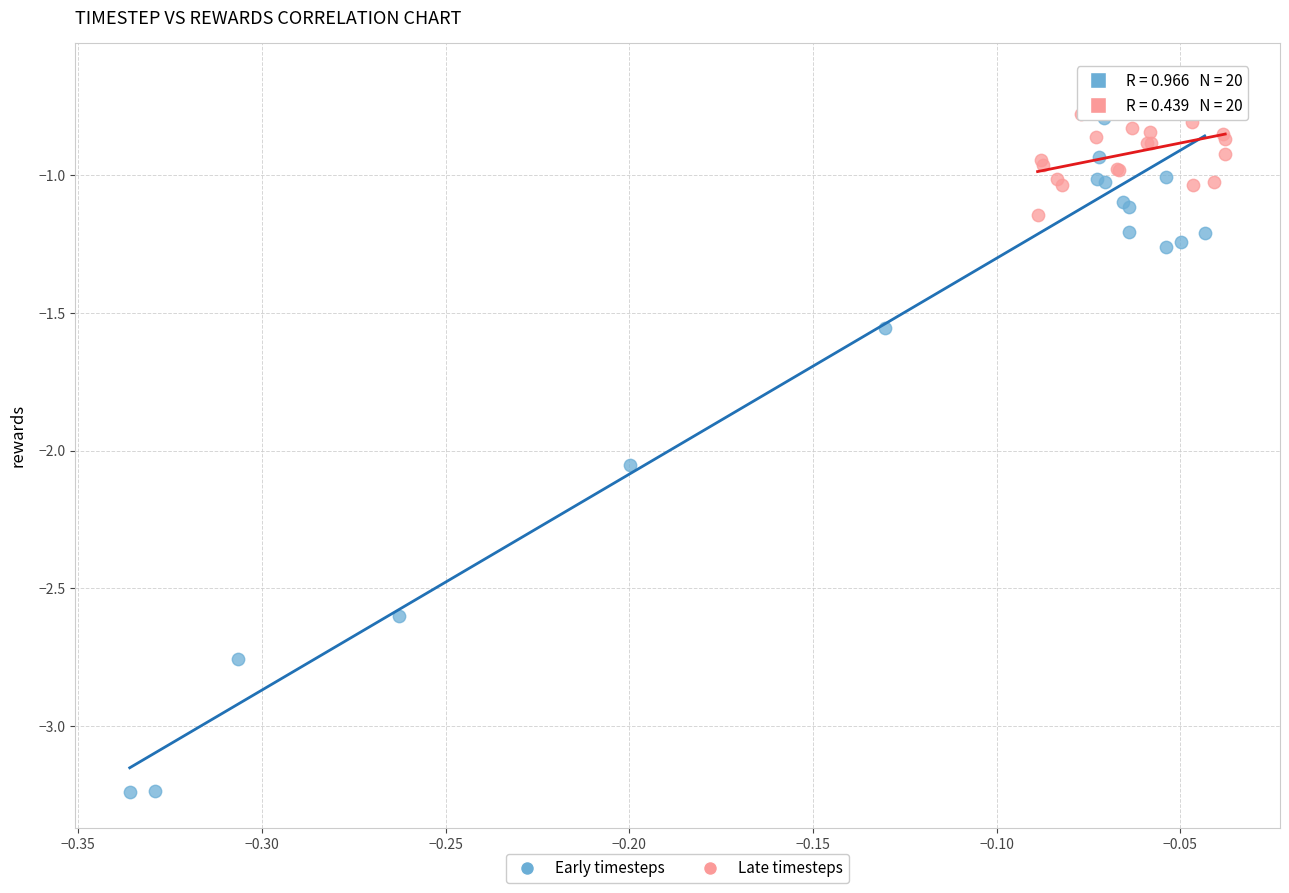

Which series reaches the minimum Y coordinate?

Early timesteps